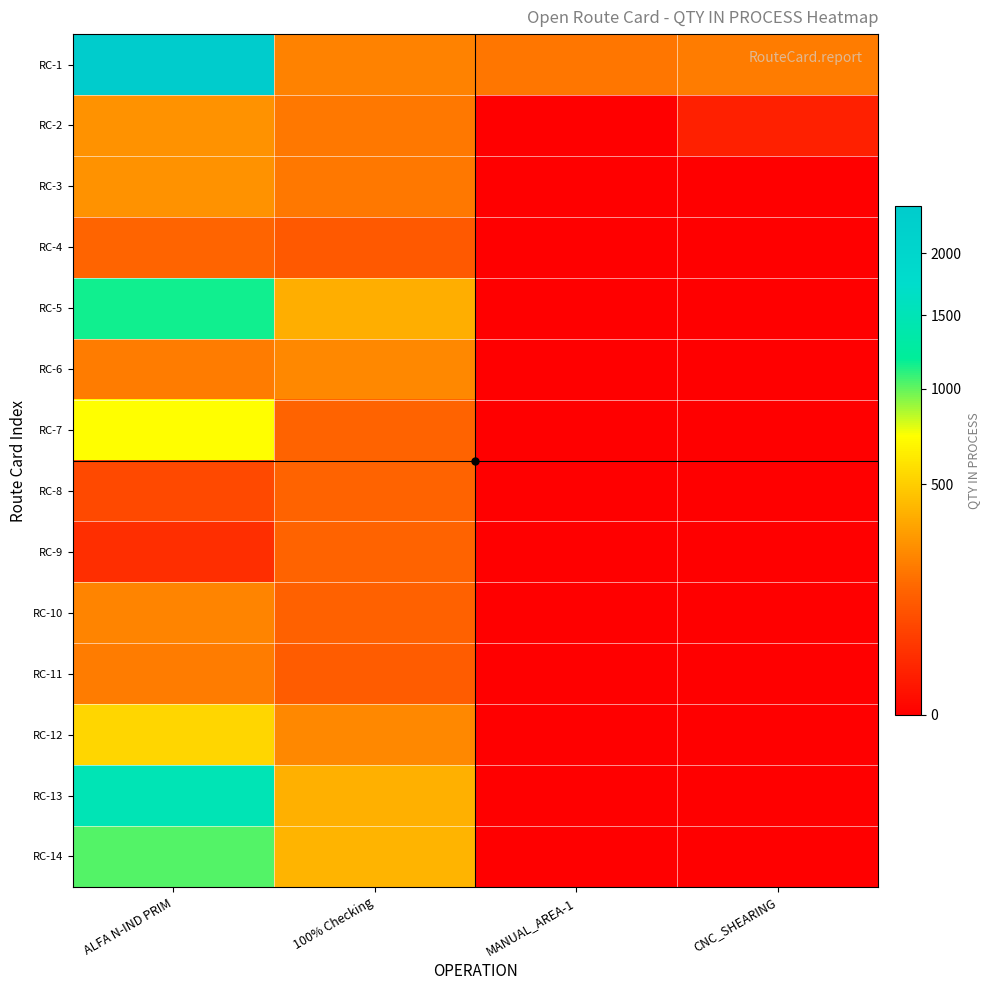

Which series has the largest total across all categories?

RC-1